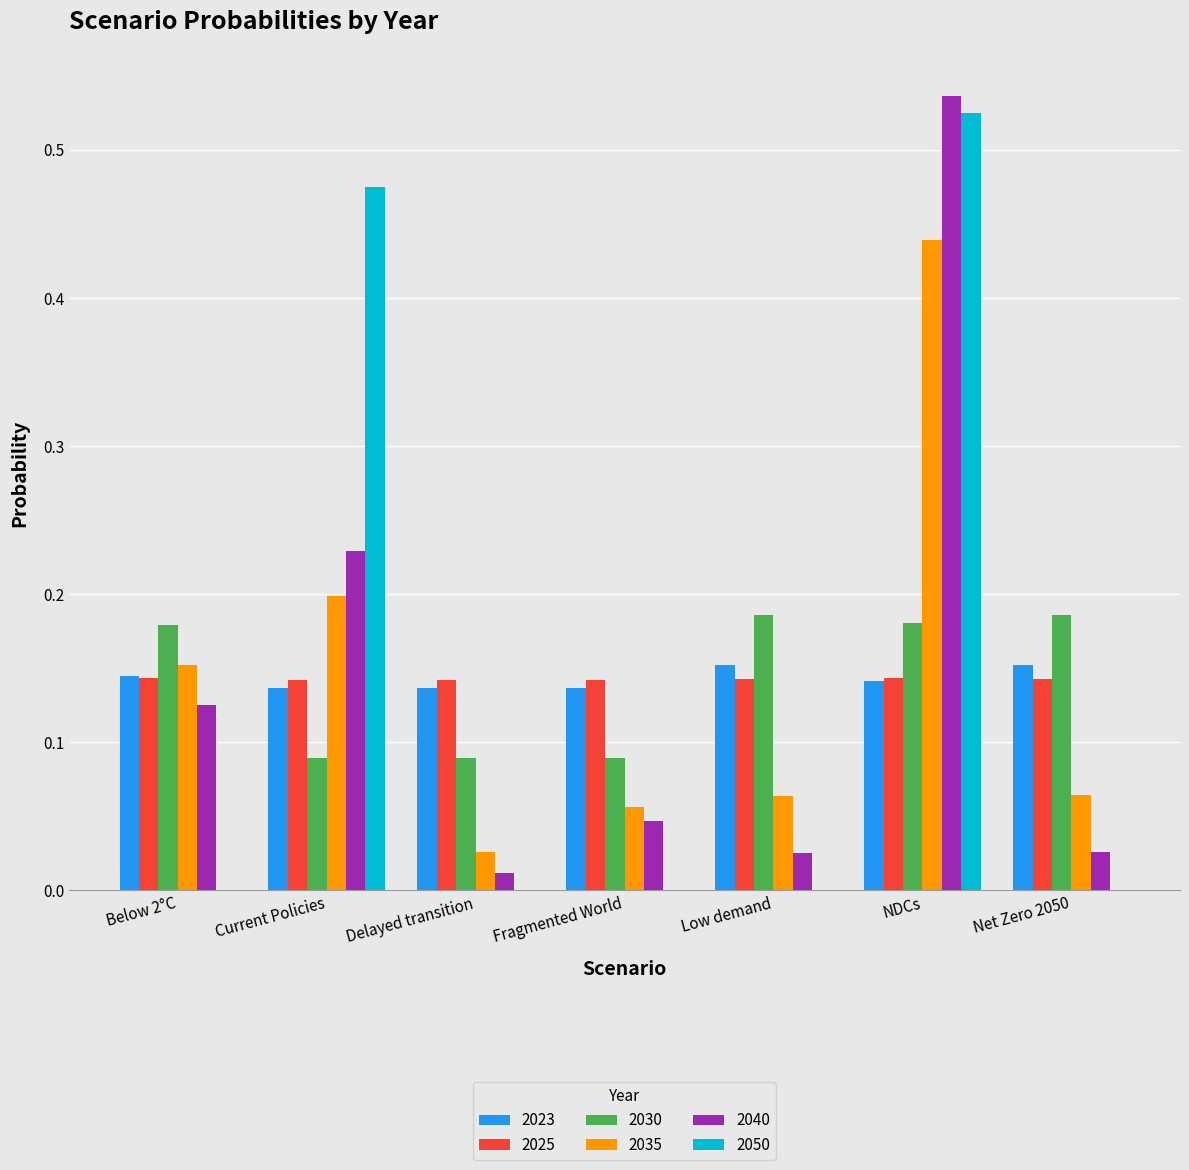

Is it true that 2023 equals 0.3 at Low demand?

False